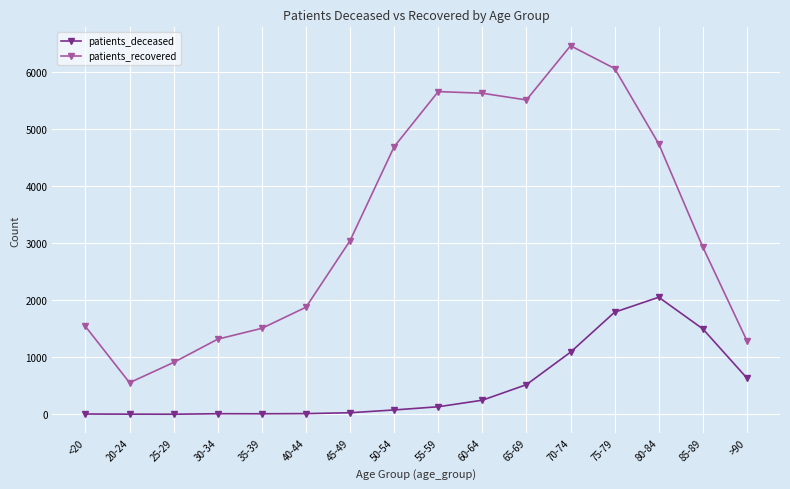

What is the average value of the patients_recovered series?

3361